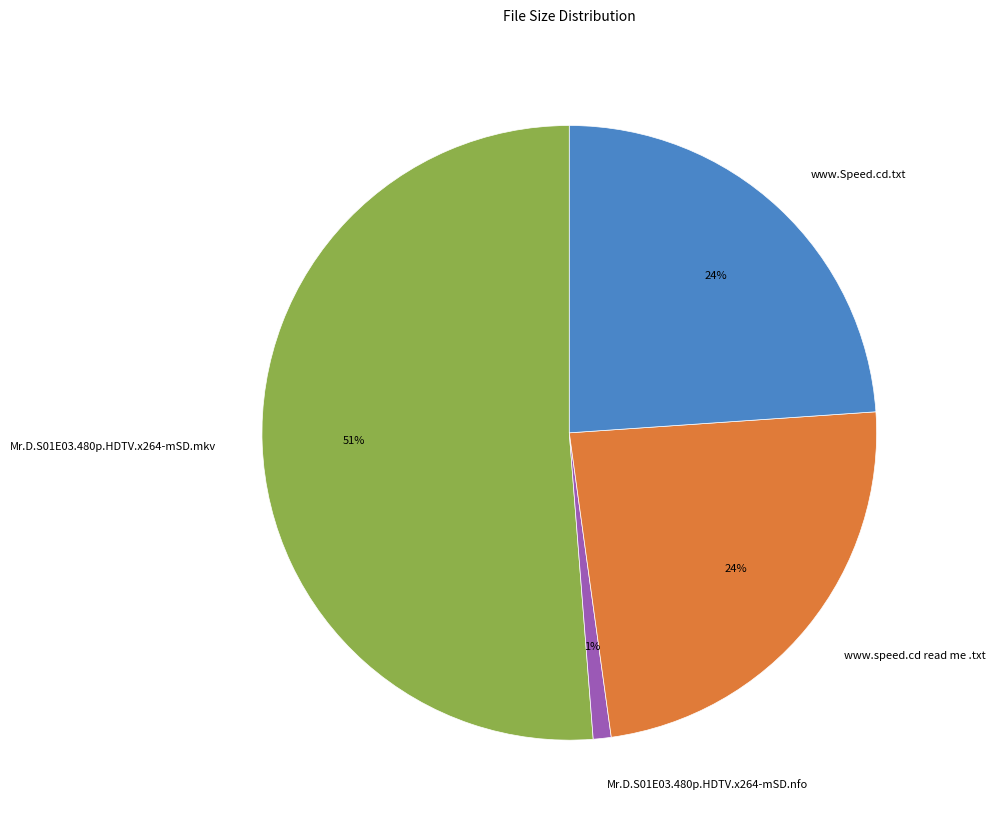

What is the largest slice in the pie chart?

Mr.D.S01E03.480p.HDTV.x264-mSD.mkv